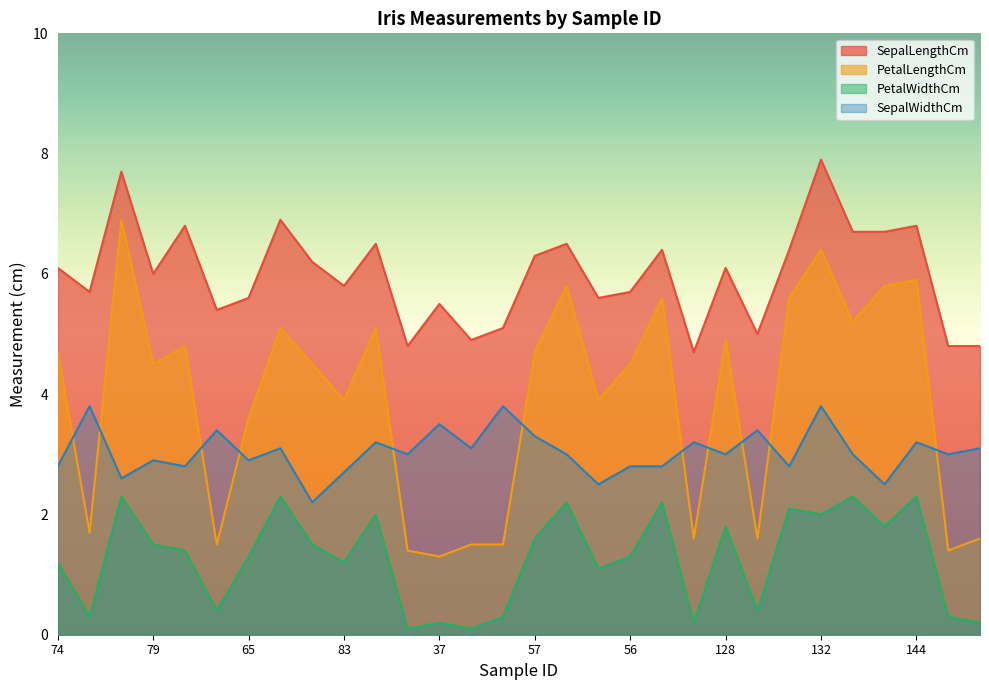

Reading right to left, extract all data points from this chart.

SepalLengthCm: 4.8	4.8	6.8	6.7	6.7	7.9	6.4	5.0	6.1	4.7	6.4	5.7	5.6	6.5	6.3	5.1	4.9	5.5	4.8	6.5	5.8	6.2	6.9	5.6	5.4	6.8	6.0	7.7	5.7	6.1
PetalLengthCm: 1.6	1.4	5.9	5.8	5.2	6.4	5.6	1.6	4.9	1.6	5.6	4.5	3.9	5.8	4.7	1.5	1.5	1.3	1.4	5.1	3.9	4.5	5.1	3.6	1.5	4.8	4.5	6.9	1.7	4.7
PetalWidthCm: 0.2	0.3	2.3	1.8	2.3	2.0	2.1	0.4	1.8	0.2	2.2	1.3	1.1	2.2	1.6	0.3	0.1	0.2	0.1	2.0	1.2	1.5	2.3	1.3	0.4	1.4	1.5	2.3	0.3	1.2
SepalWidthCm: 3.1	3.0	3.2	2.5	3.0	3.8	2.8	3.4	3.0	3.2	2.8	2.8	2.5	3.0	3.3	3.8	3.1	3.5	3.0	3.2	2.7	2.2	3.1	2.9	3.4	2.8	2.9	2.6	3.8	2.8